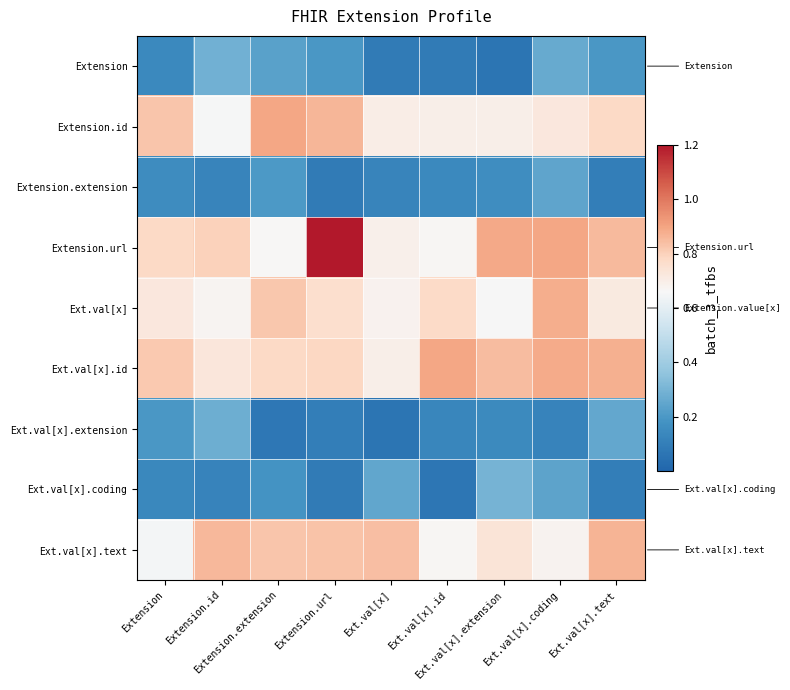

What is the total value across all series at Extension.extension?

4.7